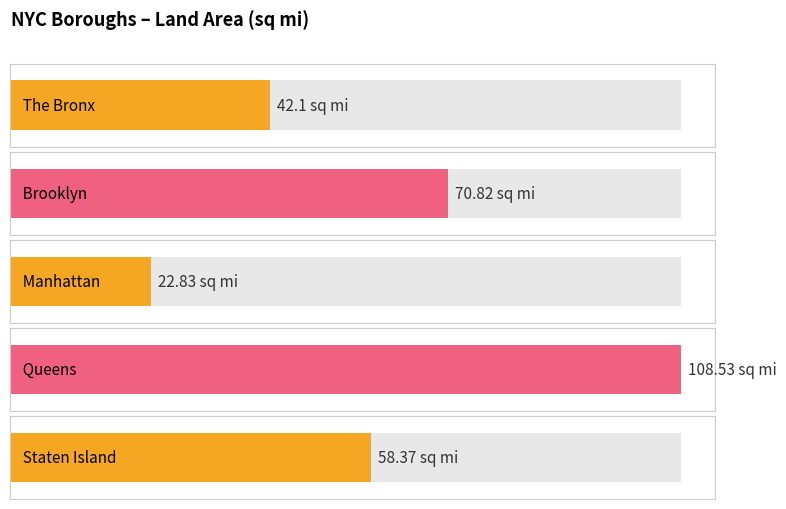

Approximately how many times larger is the value at Manhattan compared to Staten Island?

0.4